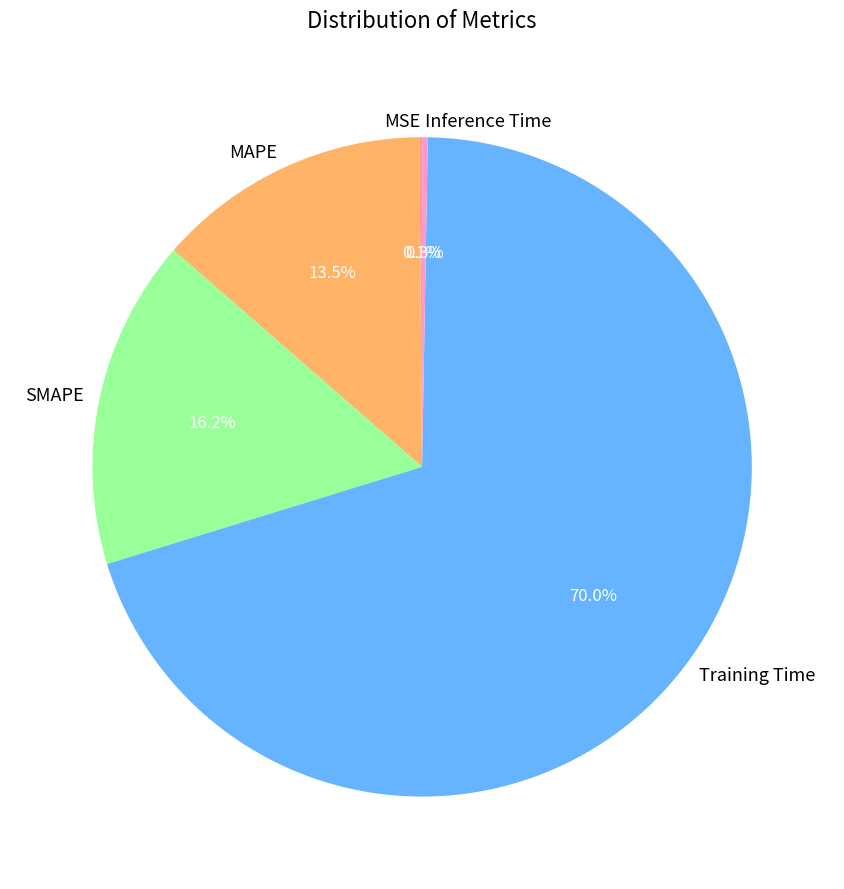

The Training Time slice represents 70% of the pie. True or false?

True